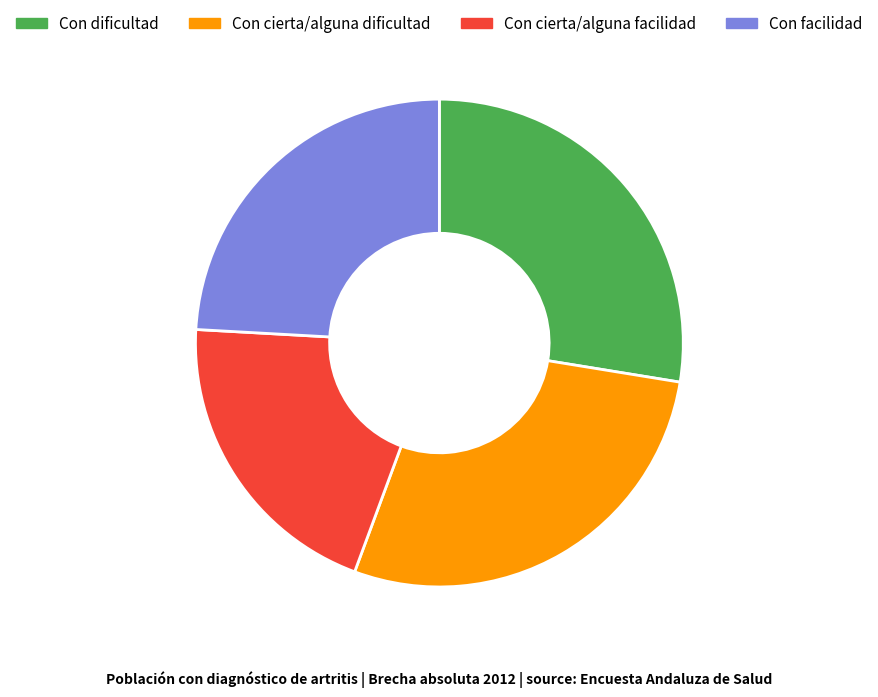

The Con cierta/alguna dificultad slice represents 37% of the pie. True or false?

False